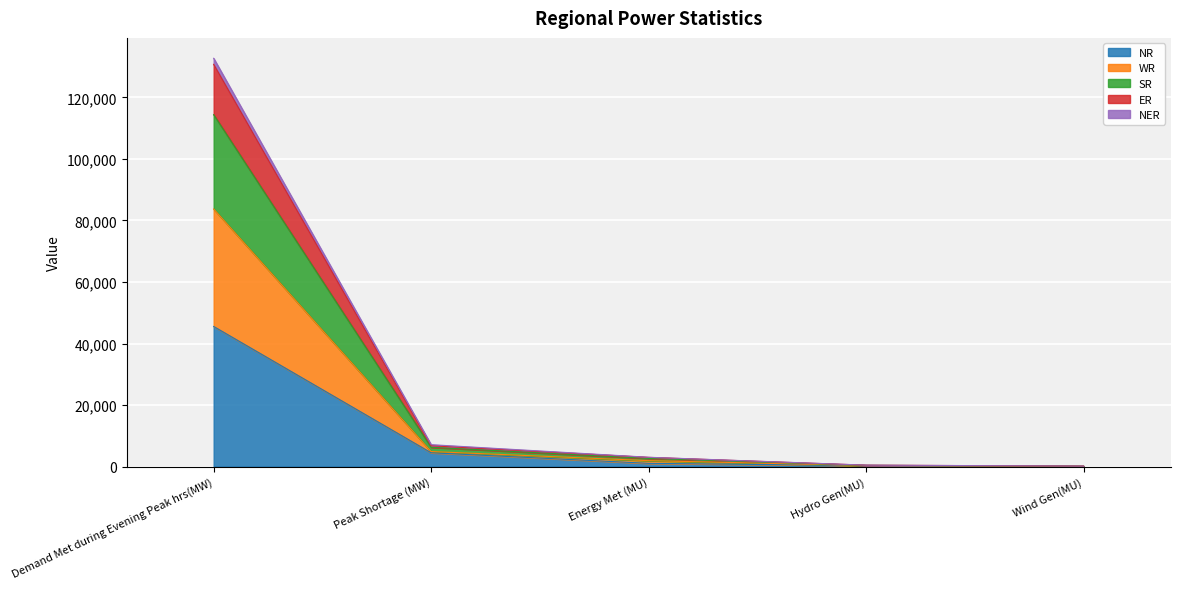

At which category is the sum across all series the highest?

Demand Met during Evening Peak hrs(MW)